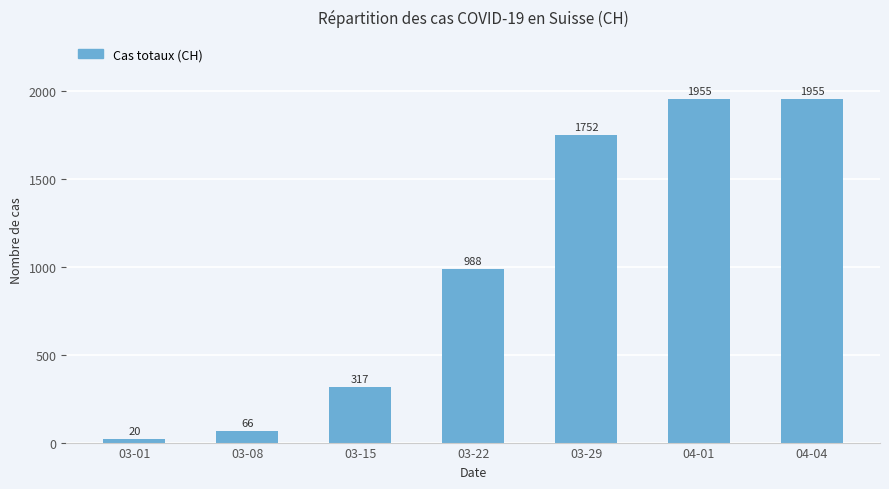

What is the value of the 5th bar from the left?

1752